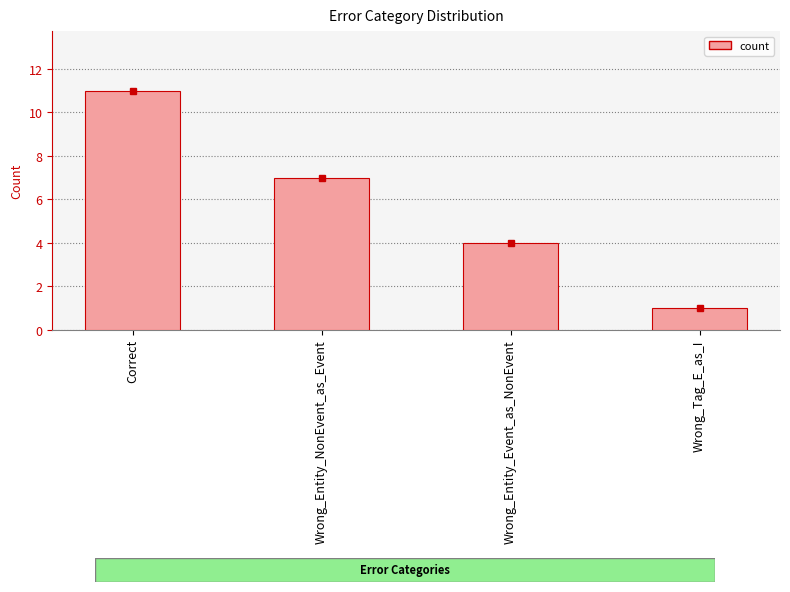

What is the value of the 4th bar from the left?

1